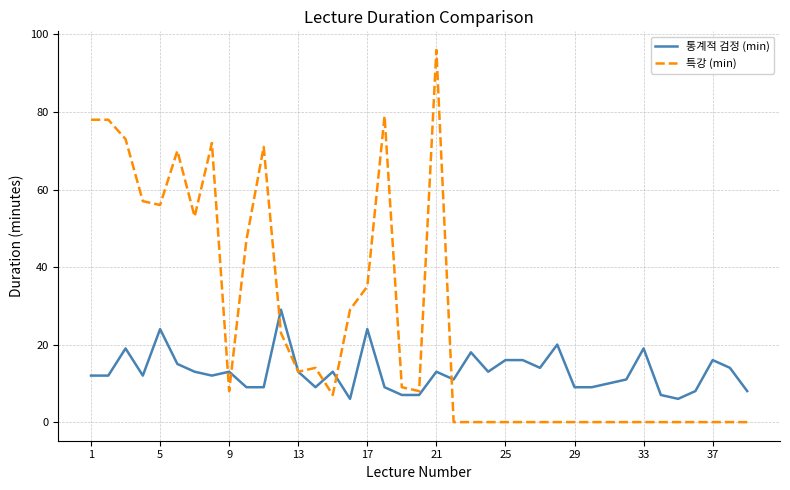

List the series in order of their peak value, lowest first.

통계적 검정 (min), 특강 (min)